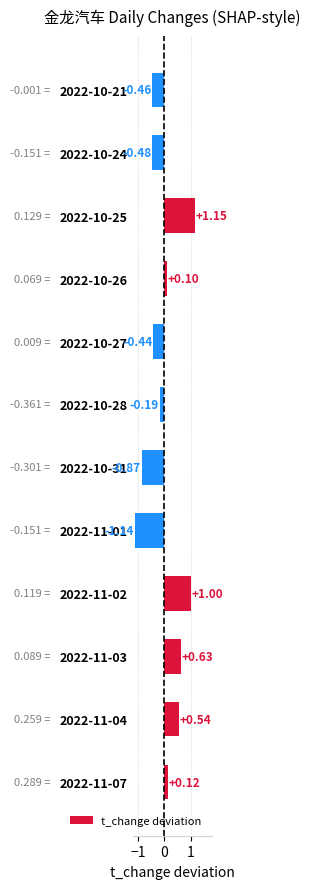

List the labels in order of value, largest first.

2022-10-25, 2022-11-02, 2022-11-03, 2022-11-04, 2022-11-07, 2022-10-26, 2022-10-28, 2022-10-27, 2022-10-21, 2022-10-24, 2022-10-31, 2022-11-01